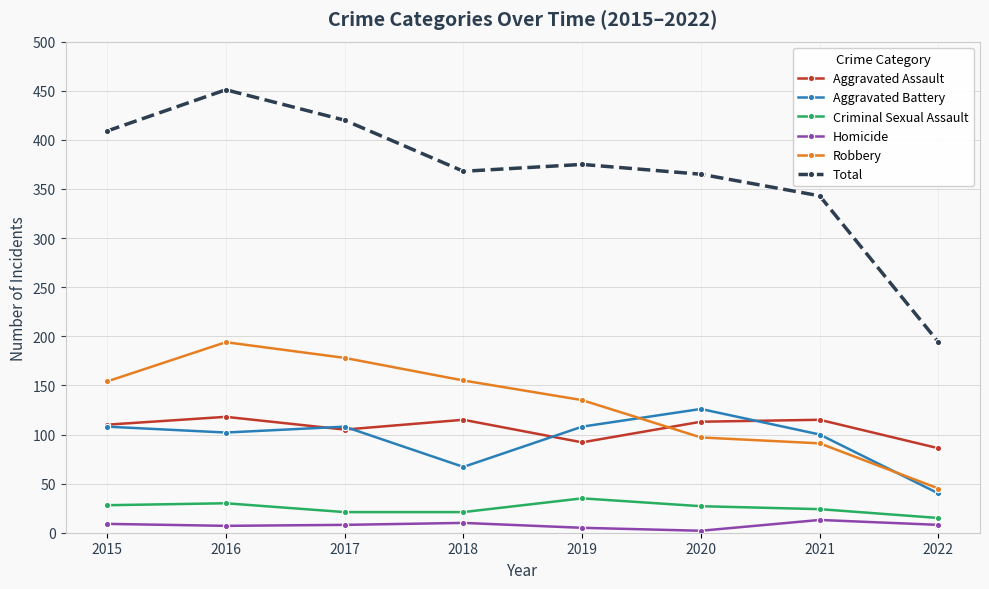

The value of Total at 2022 is 86. True or false?

False